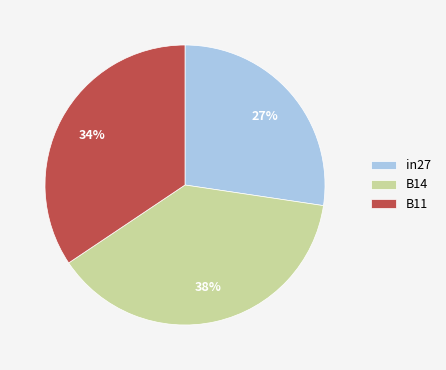

Is there any slice that represents more than half of the pie?

No